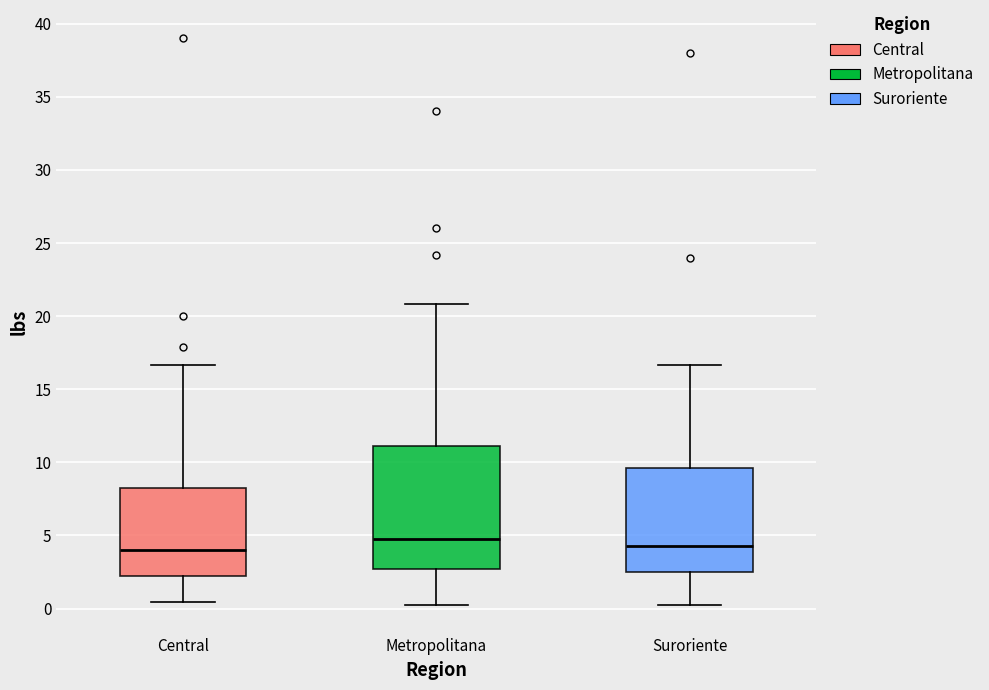

Which box is the tallest, from its lower edge to its upper edge?

Metropolitana